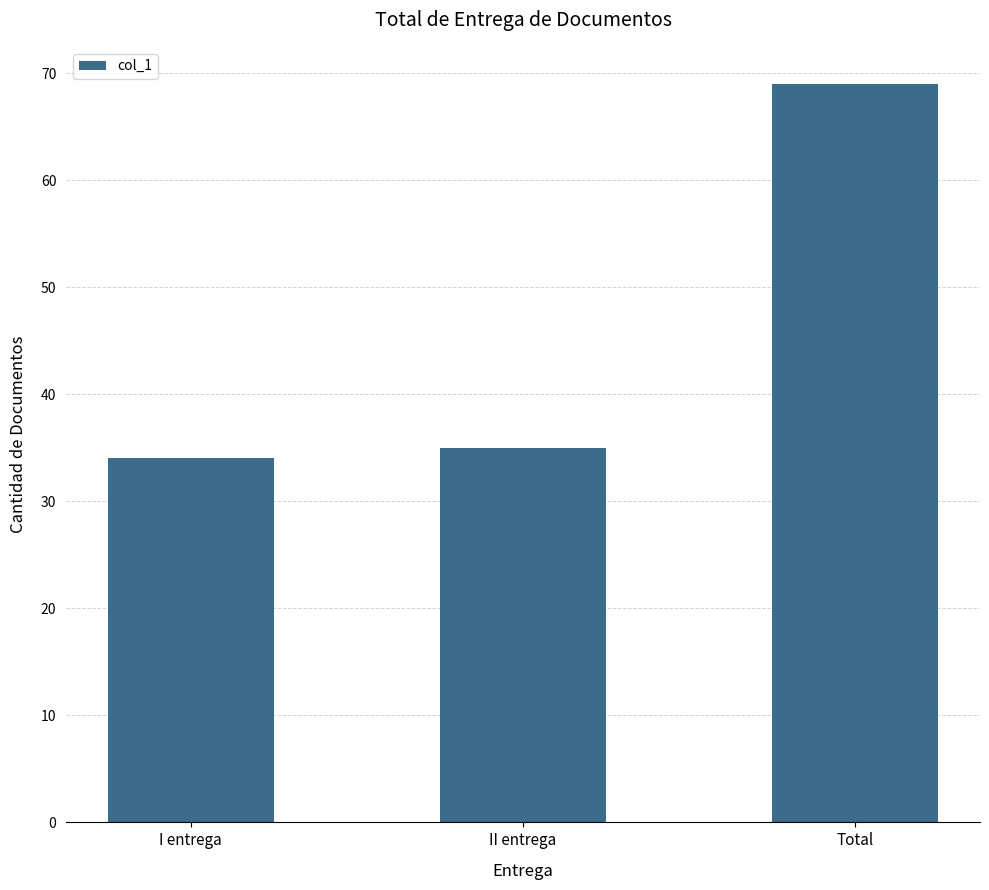

Is it true that the value at II entrega is 35?

True